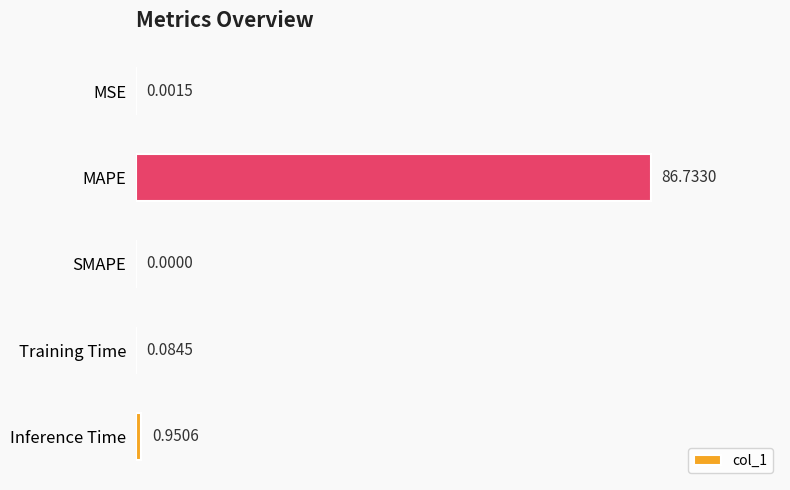

At which label is the value closest to 43?

Inference Time